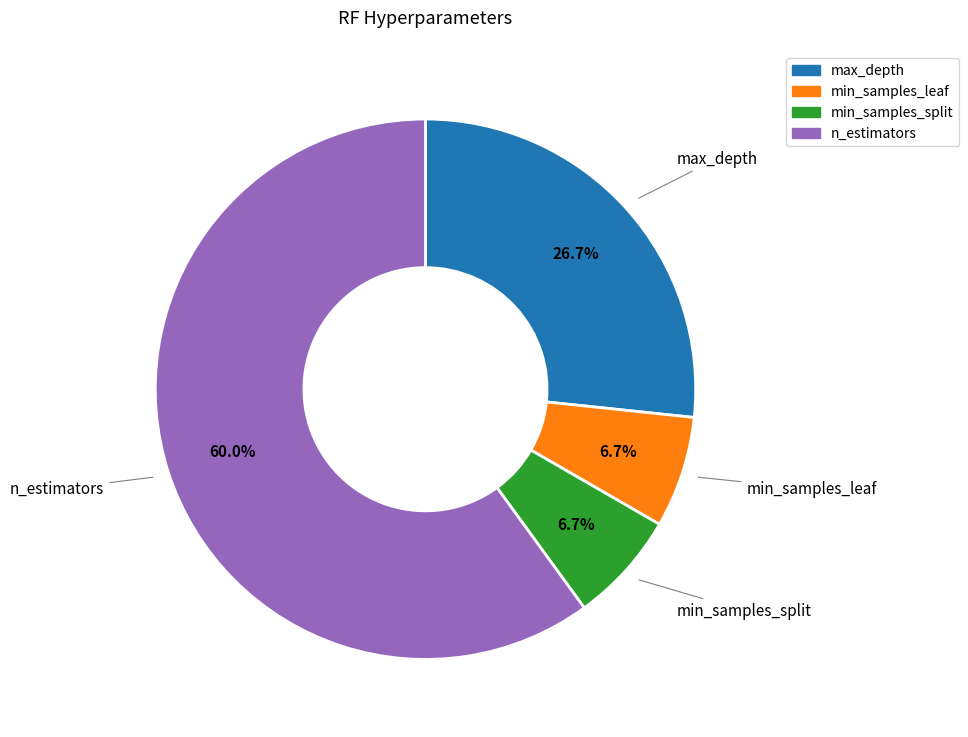

To the nearest percent, what is the difference between the largest and smallest slice percentages?

53%